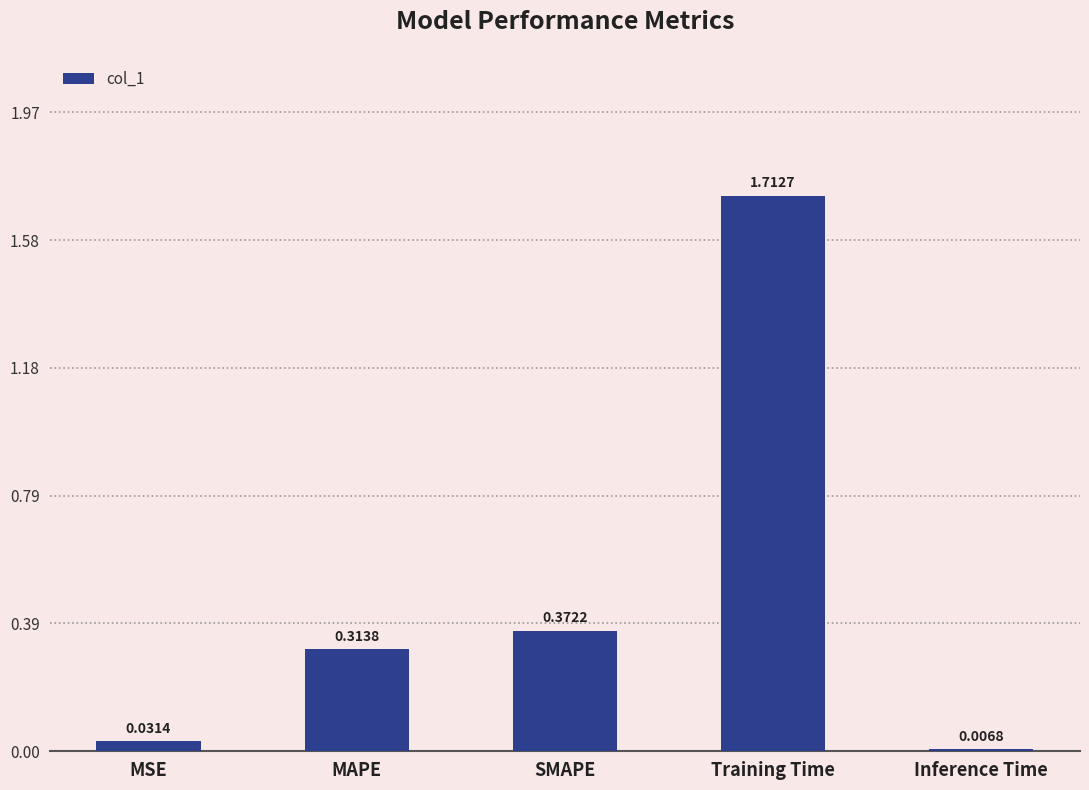

What is the sum of the values at MAPE and SMAPE?

0.7